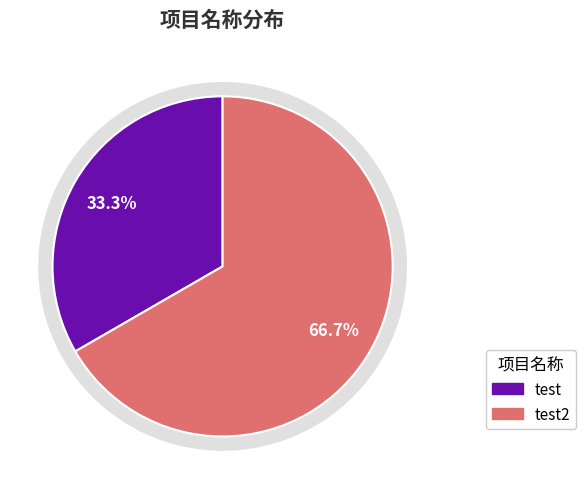

To the nearest percent, what is the difference between the test and test2 slice percentages?

33%